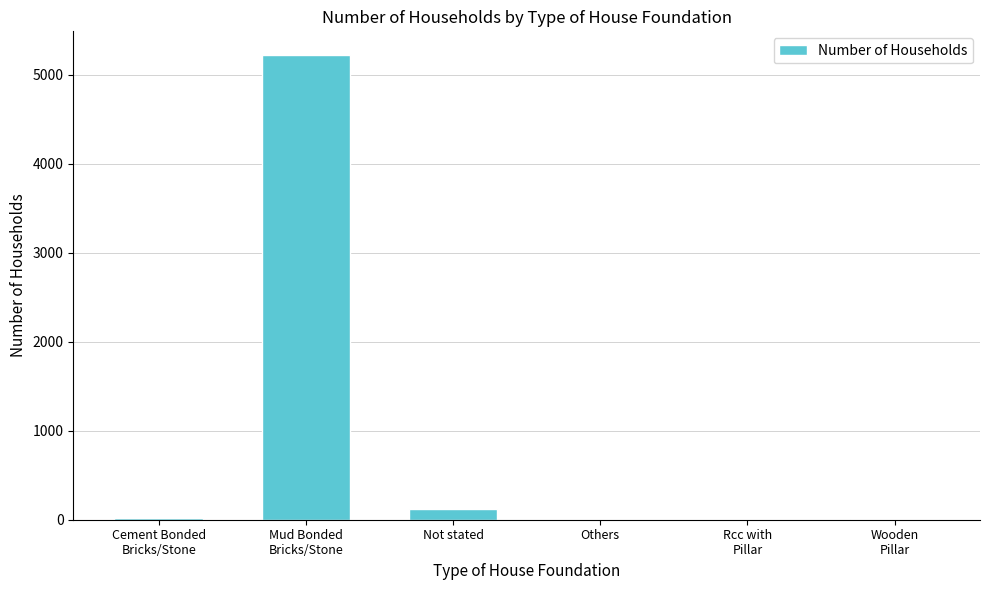

What is the greatest value displayed?

5227